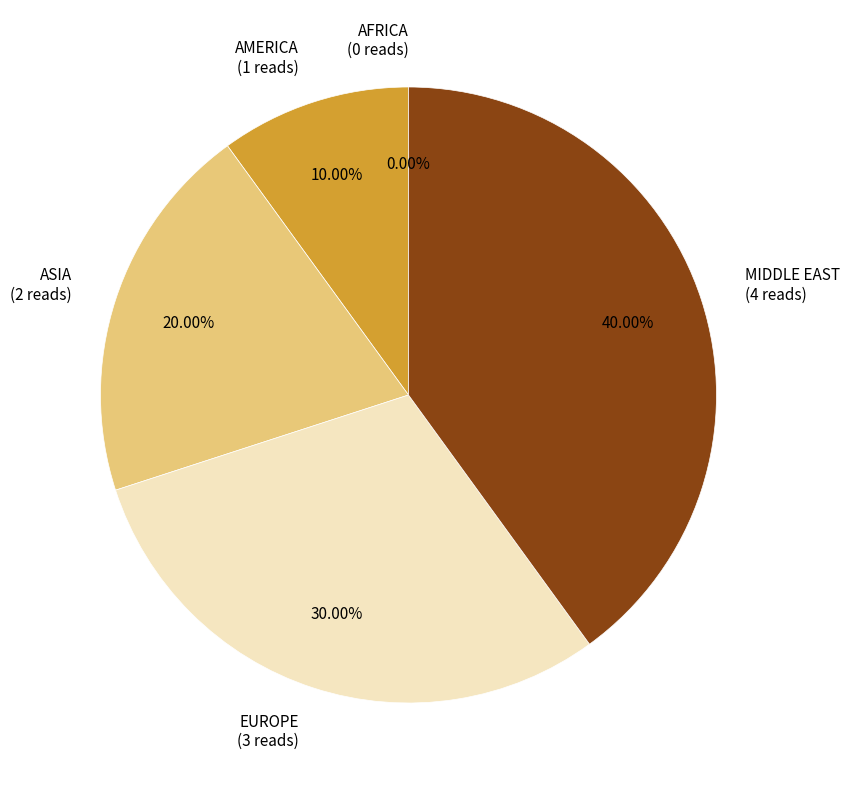

Does any single category account for the majority?

No